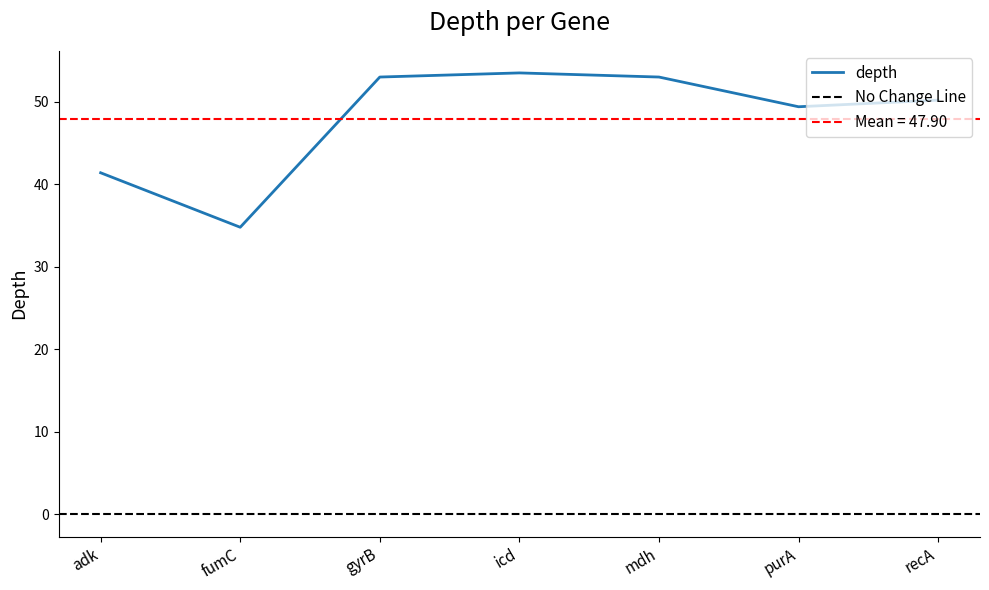

The chart shows a value of 53.5 at icd. True or false?

True